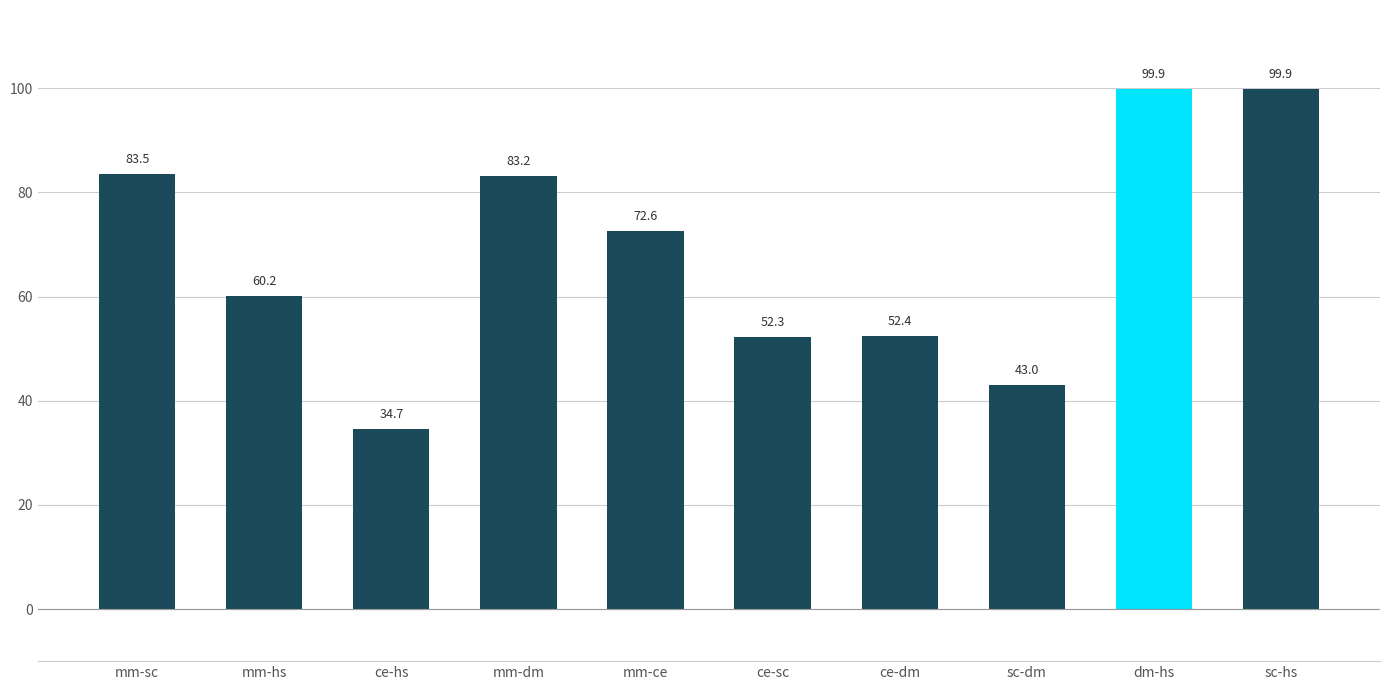

What is the maximum value shown in the chart?

99.9